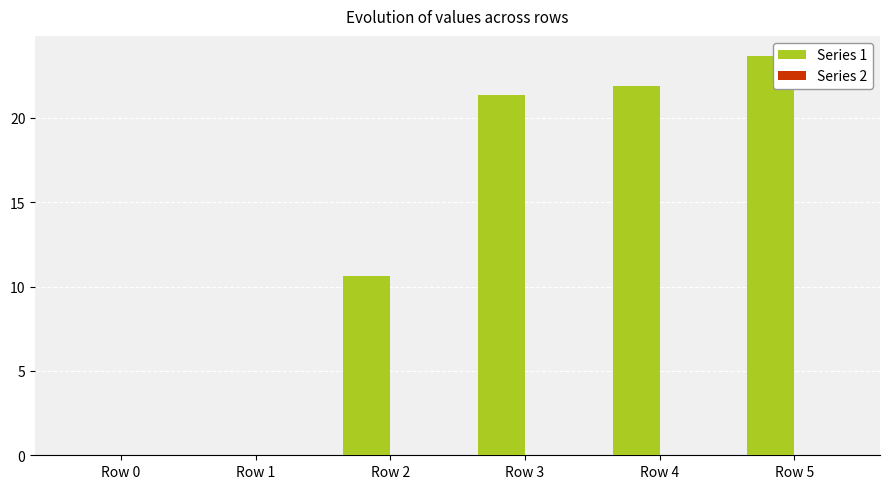

At which category does the chart reach its peak across all series?

Row 5